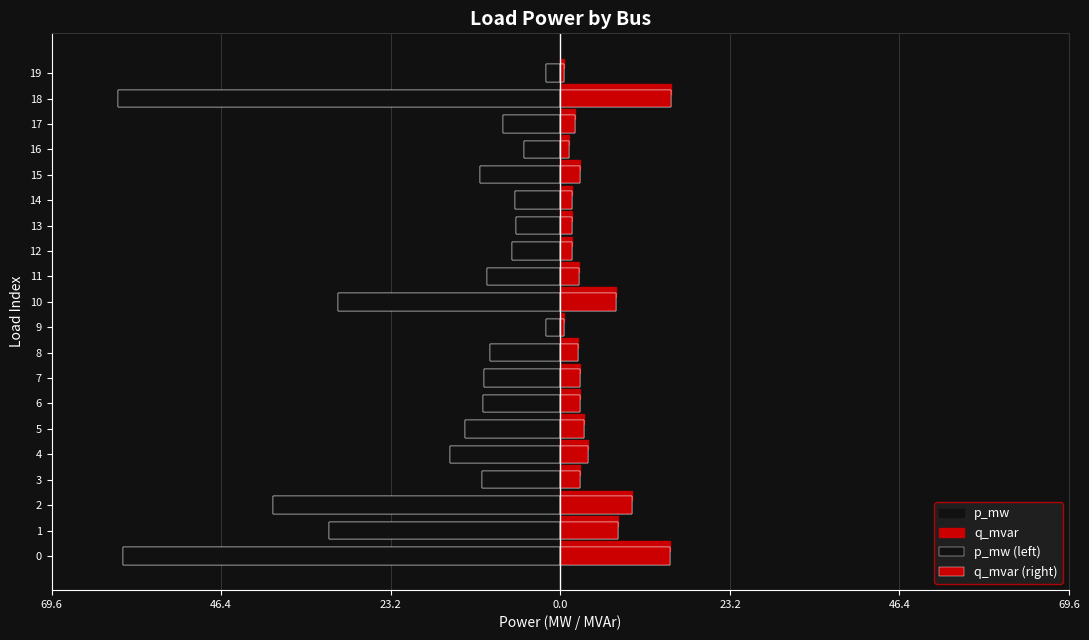

At which category does the chart reach its minimum across all series?

18